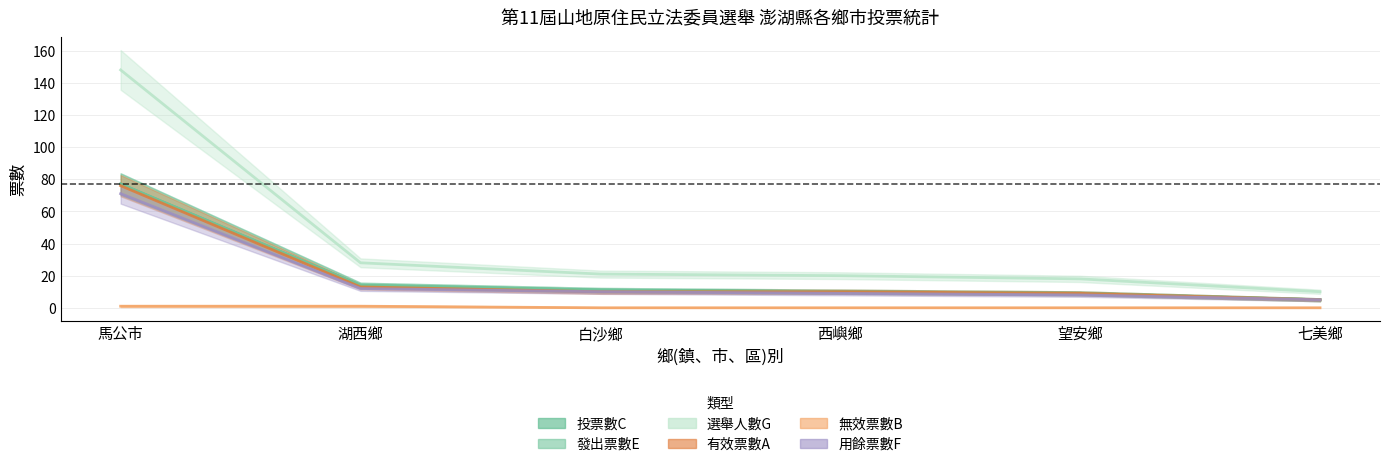

List the labels in order of 用餘票數F value, smallest first.

七美鄉, 望安鄉, 西嶼鄉, 白沙鄉, 湖西鄉, 馬公市